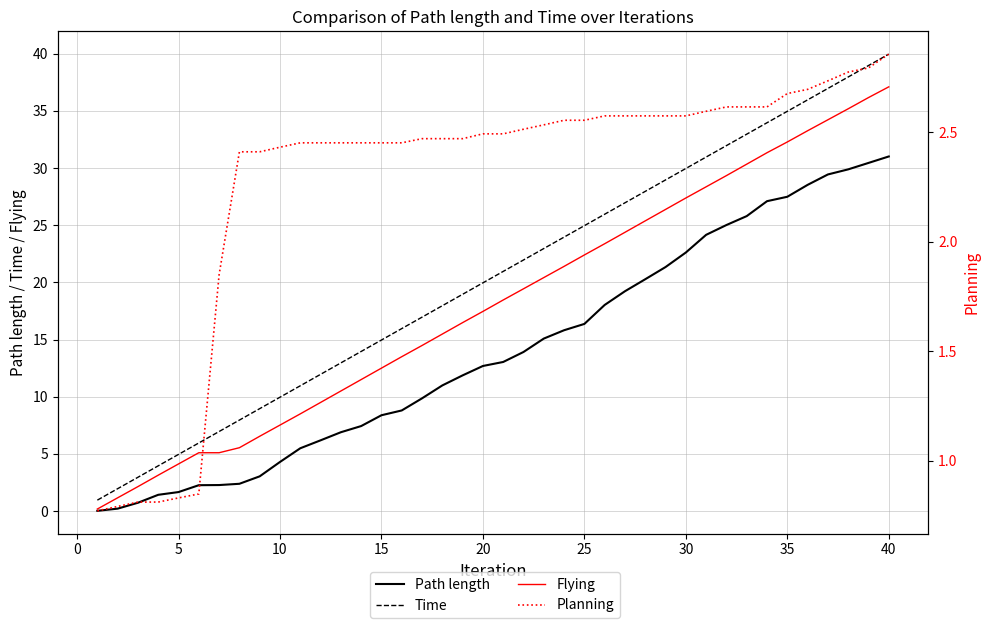

What is the value of the Path length point at the 2nd from the left?

0.2